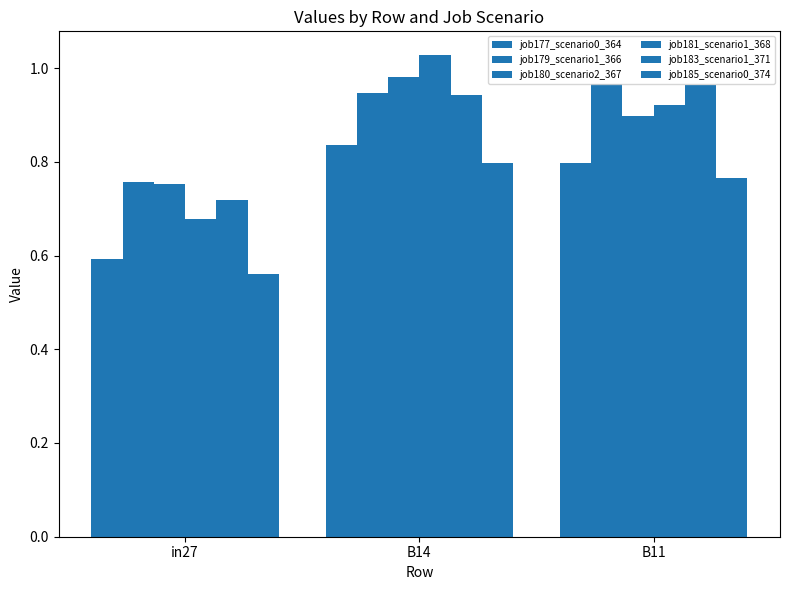

The value of job183_scenario1_371 at B11 is 1.0. True or false?

True